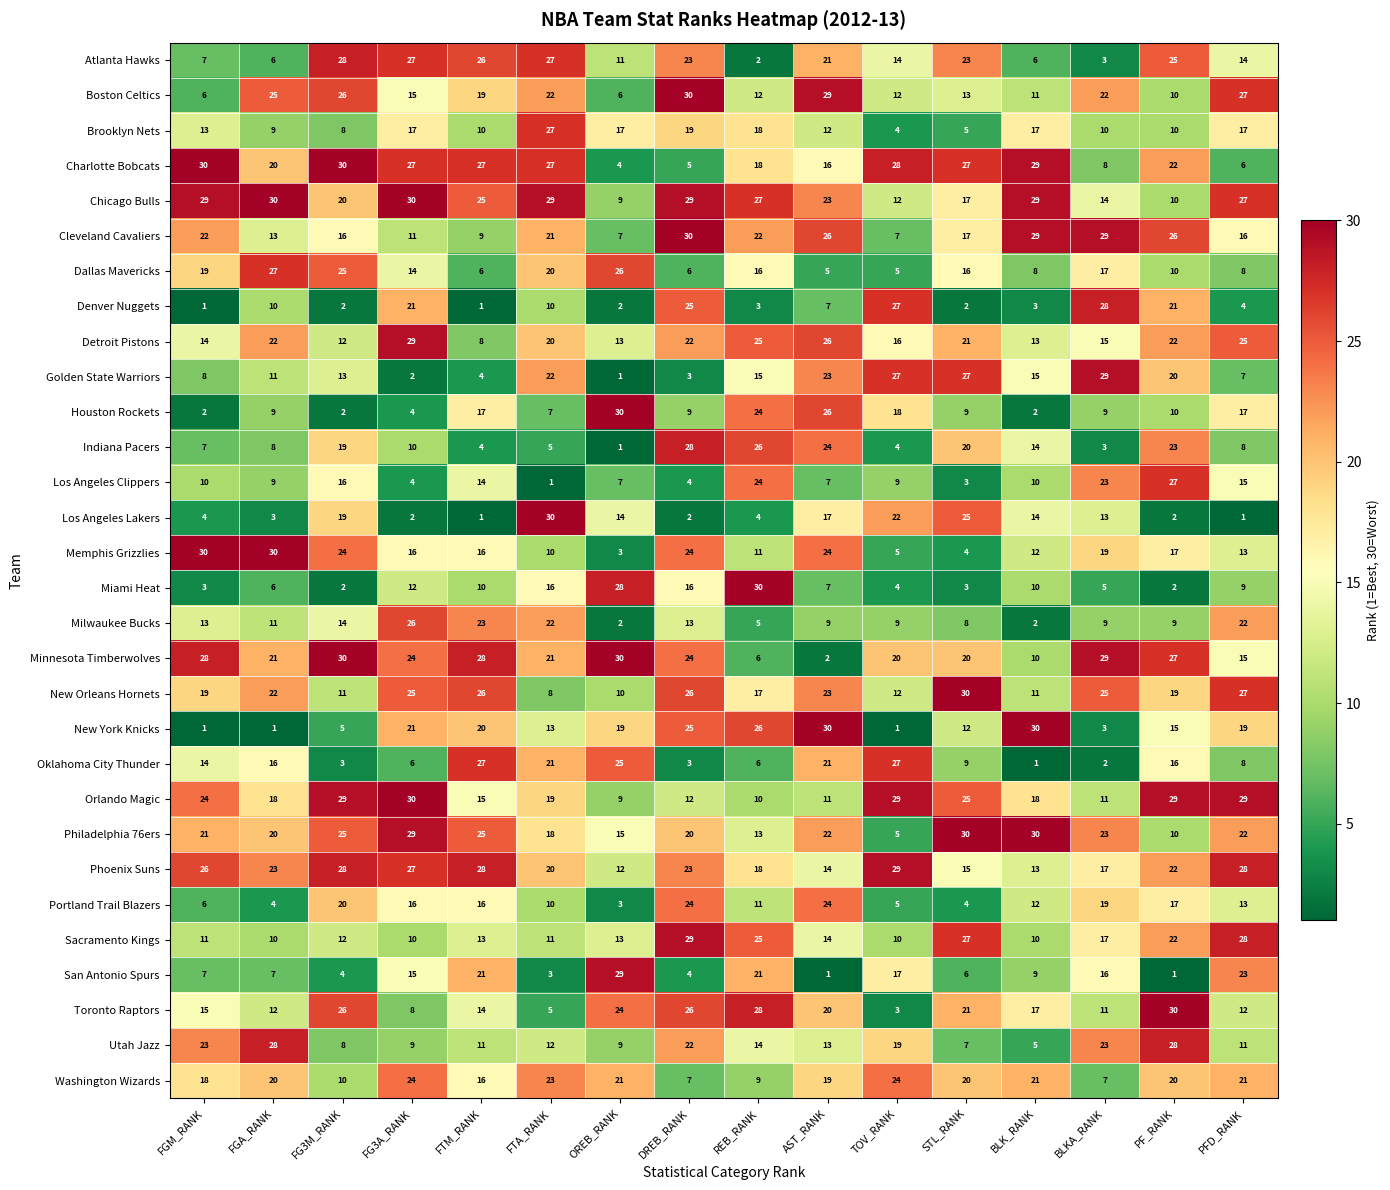

What is the lowest value of the Cleveland Cavaliers series?

7